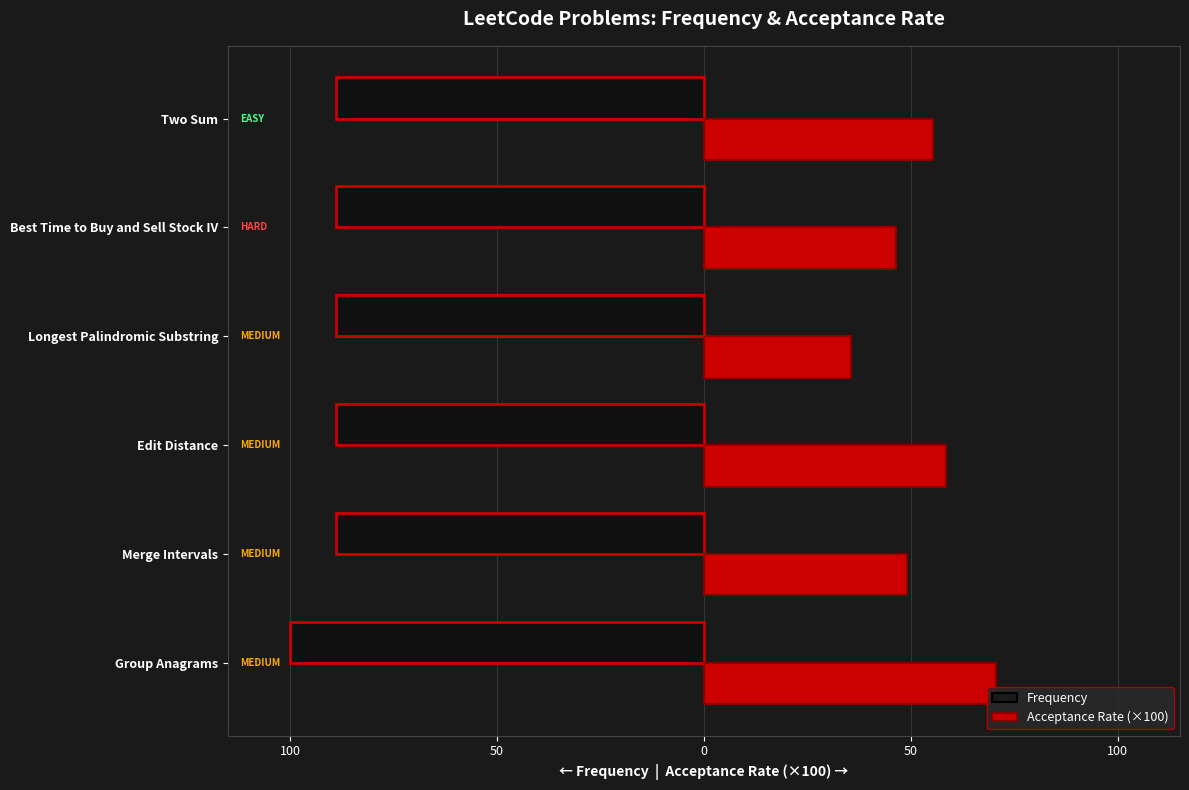

What are all the series names shown in the legend?

Frequency, Acceptance Rate (×100)